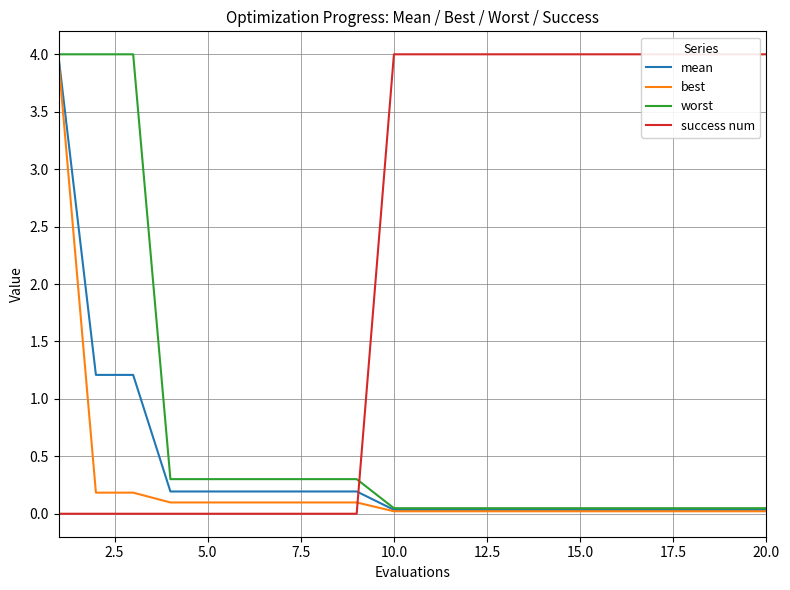

What is the value of the worst point at the 6th from the left?

0.3